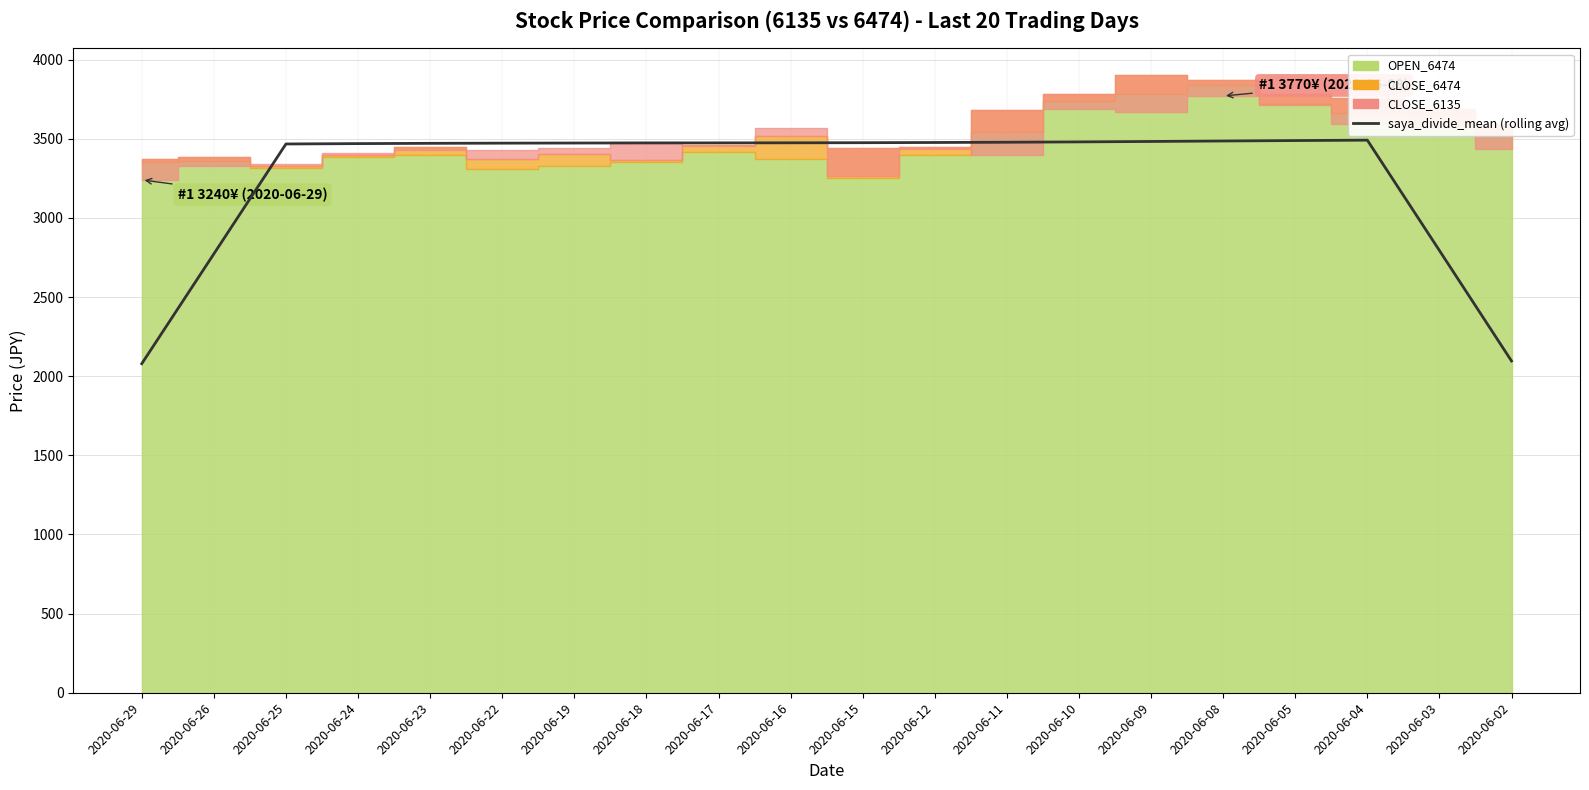

Reading left to right, transcribe all the data shown in this chart.

2078.8	2772.6	3466.9	3469.2	3470.9	3472.1	3472.9	3473.5	3473.8	3474.3	3474.9	3476.2	3477.9	3480.0	3482.7	3485.7	3488.5	3491.0	2793.8	2095.9